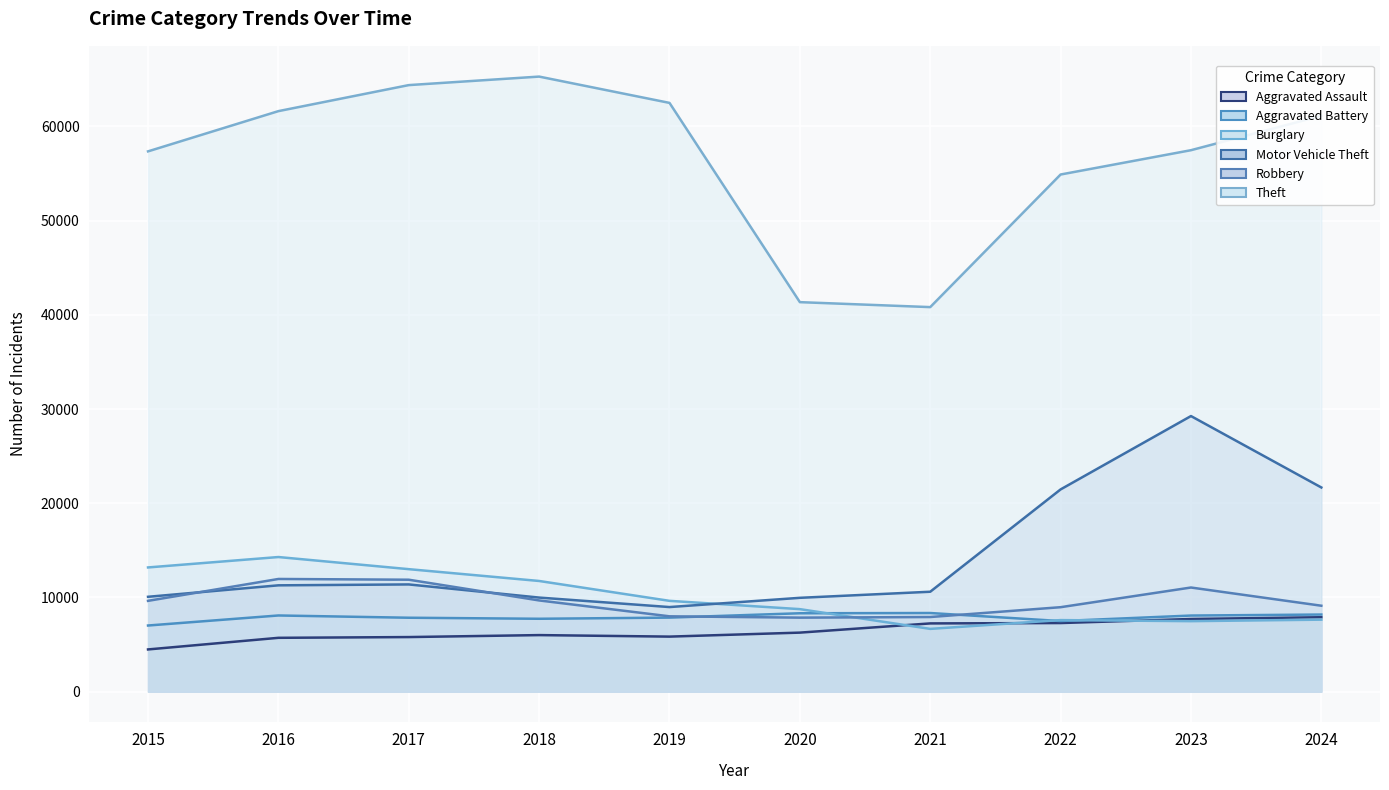

Where is the first local minimum for Theft?

2021